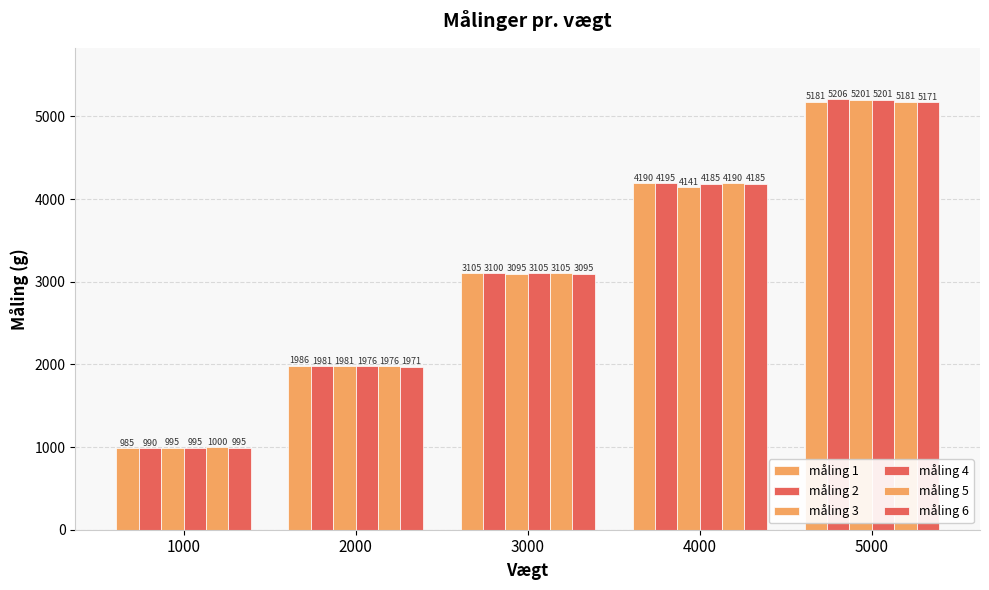

The måling 1 series shows 1985.8 at 2000. True or false?

True